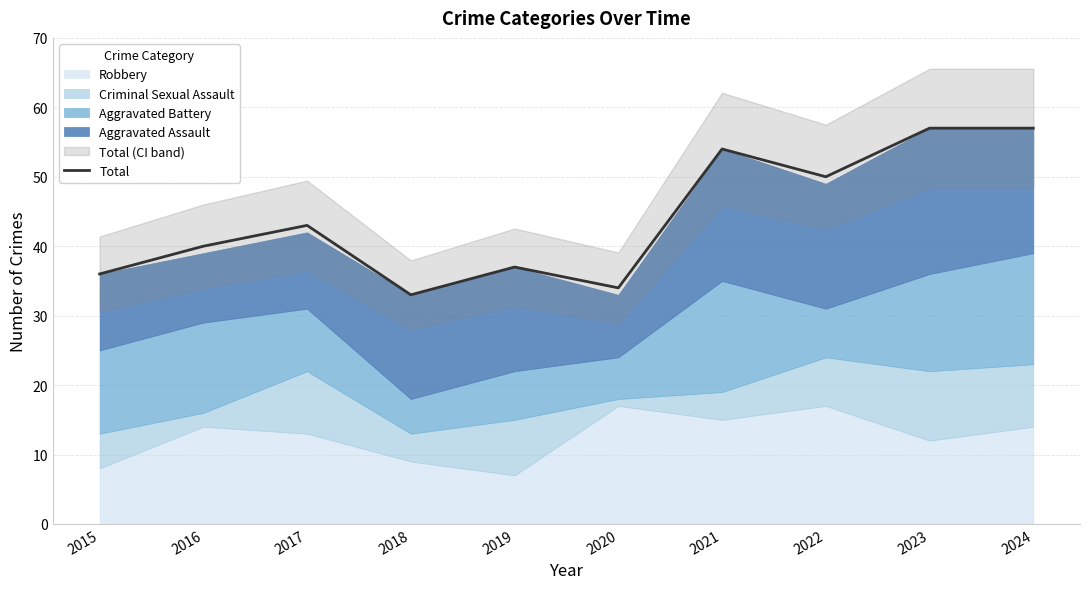

Where is the first local maximum?

2017